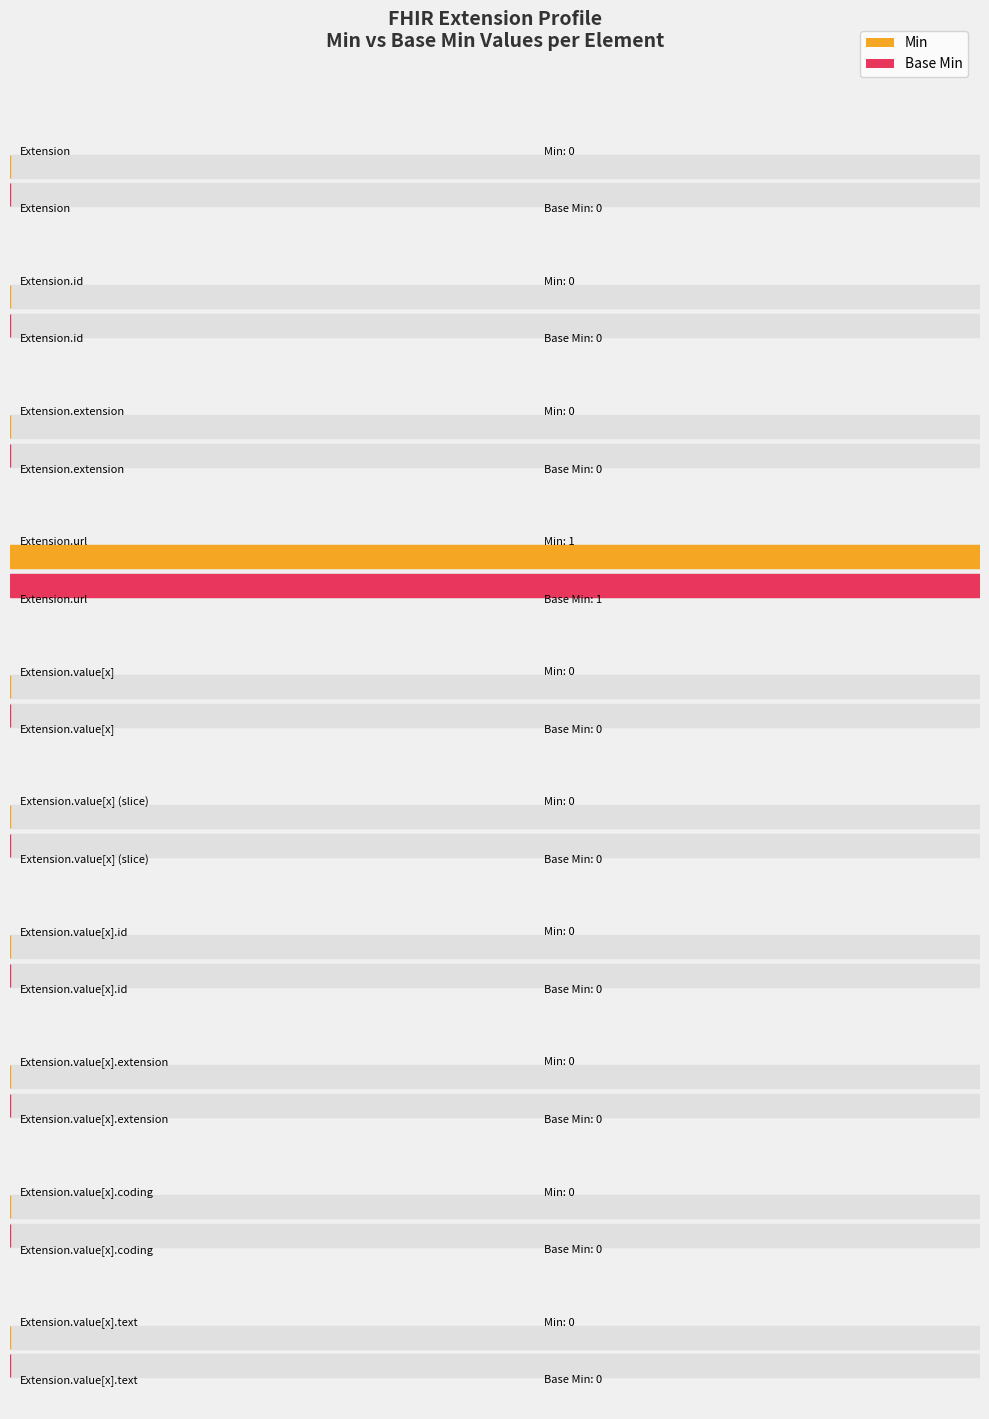

Is it true that Base Min equals 0 at Extension.id?

True